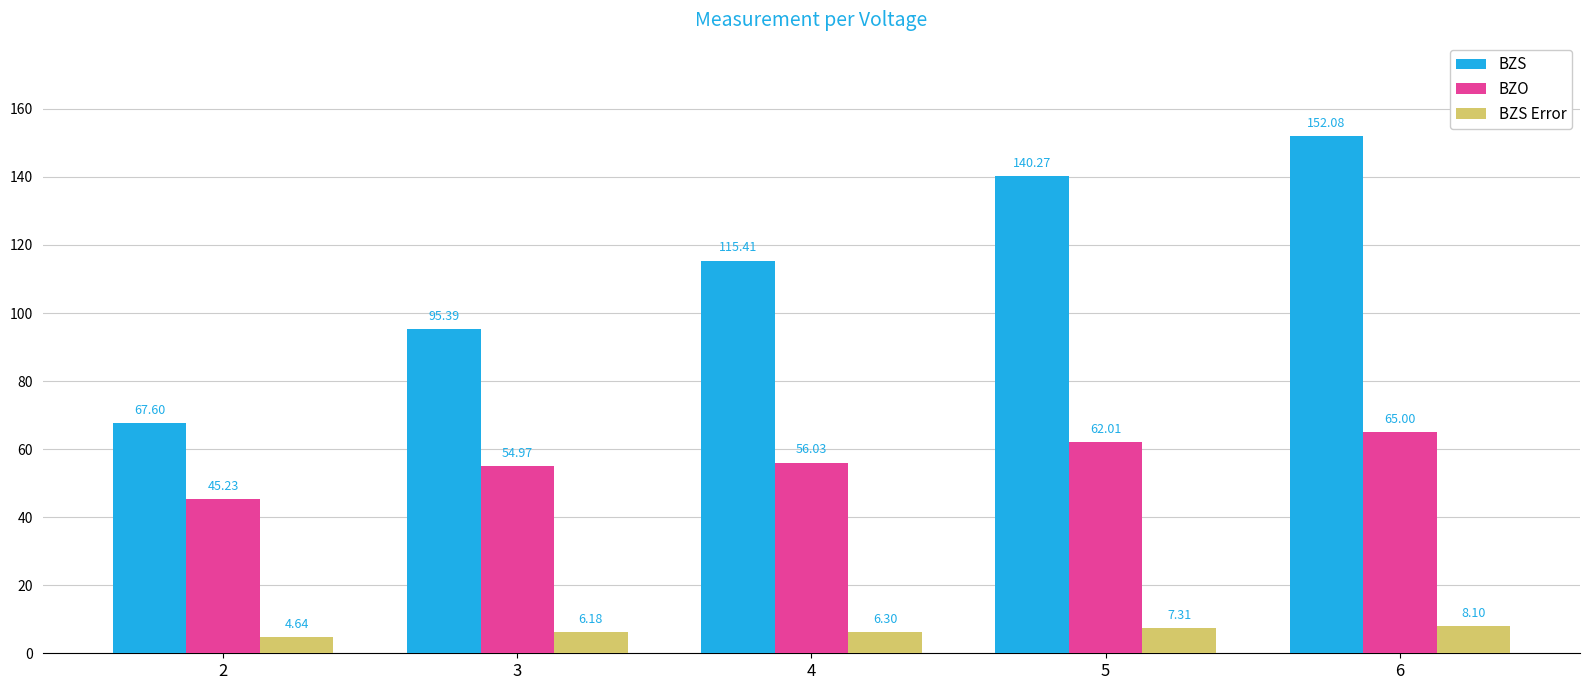

How many groups of bars are there?

5